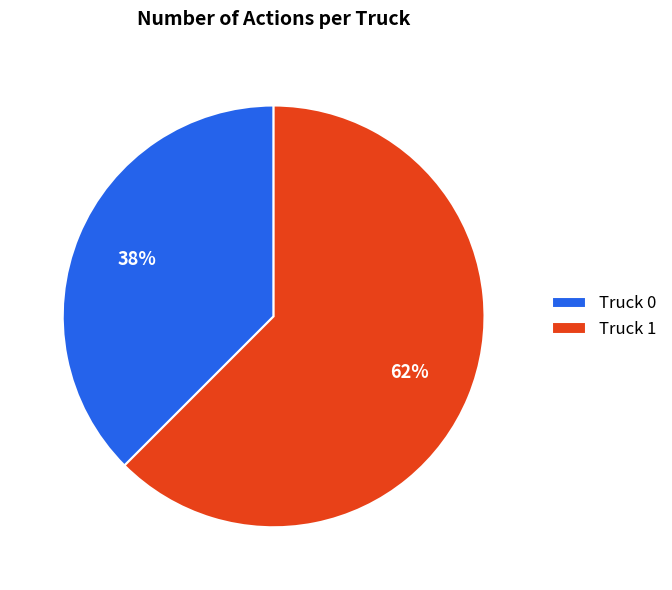

How many segments does this pie chart have?

2